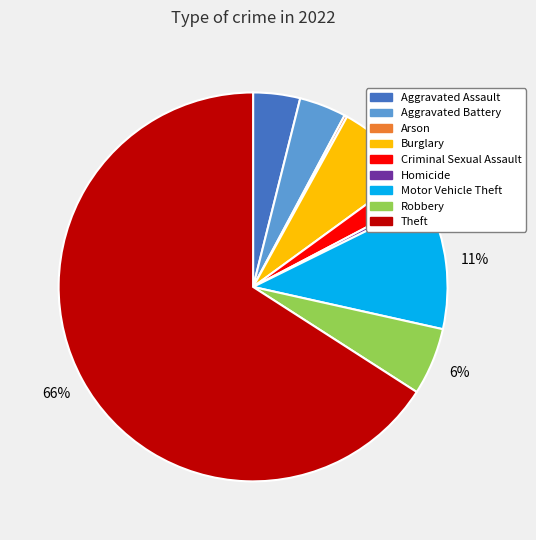

Does any single category account for the majority?

Yes